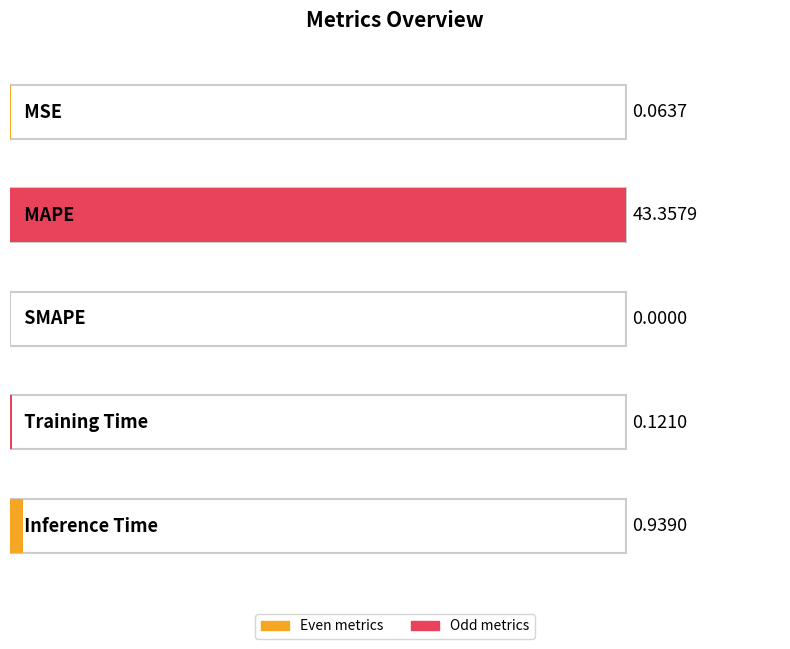

The value at SMAPE is 17.6. True or false?

False